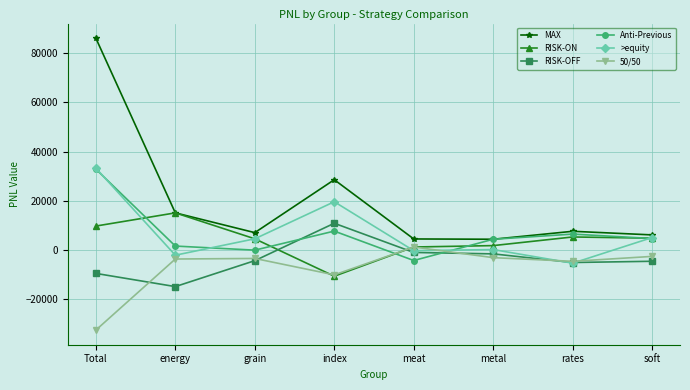

What is the sum of the >equity values at rates and grain?

-1029.0